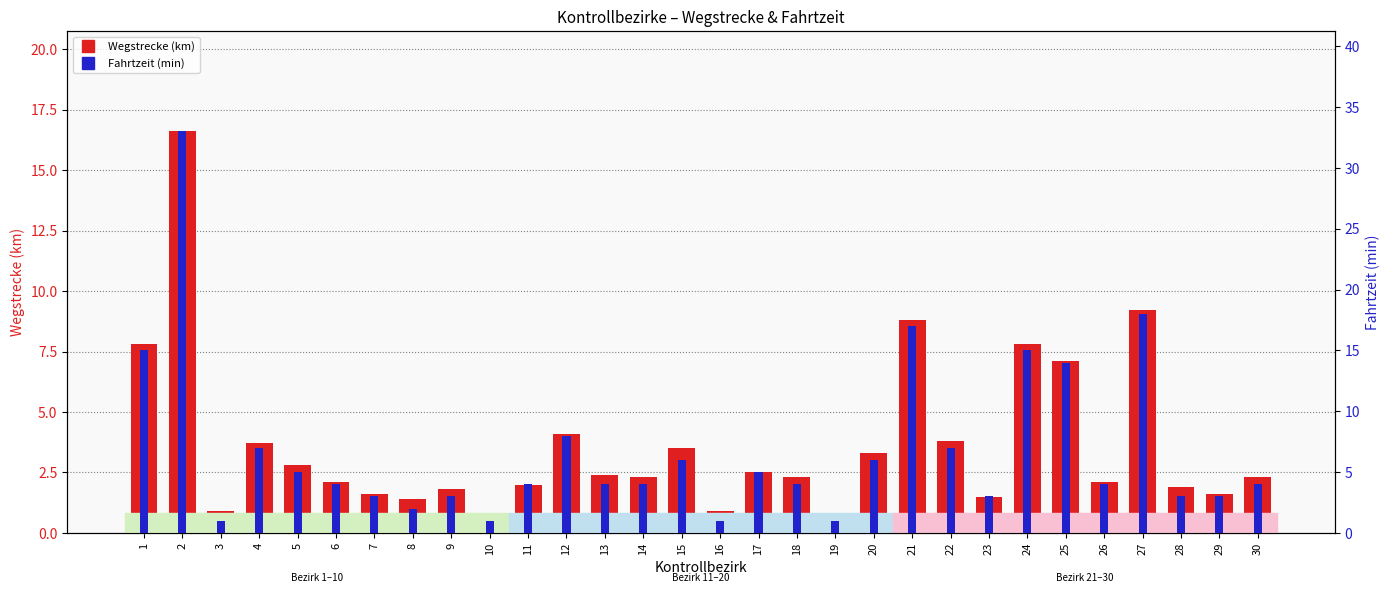

Which has a higher value, 30 or 3?

30